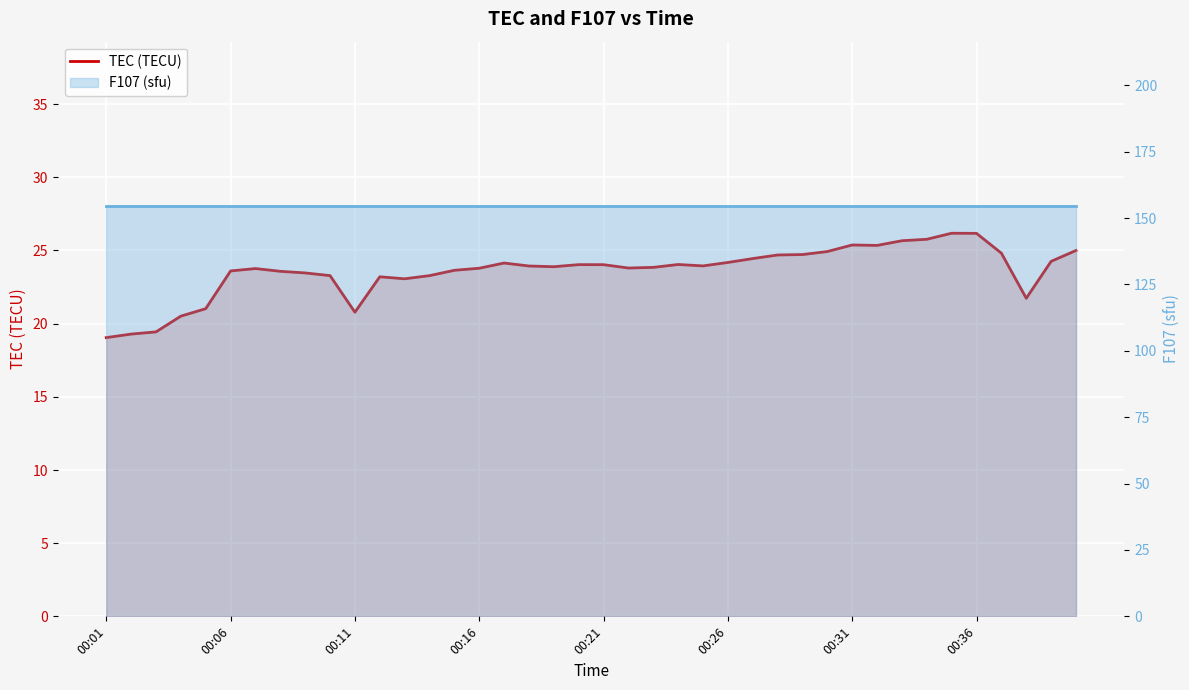

What is the maximum value for F107 (sfu)?

154.6